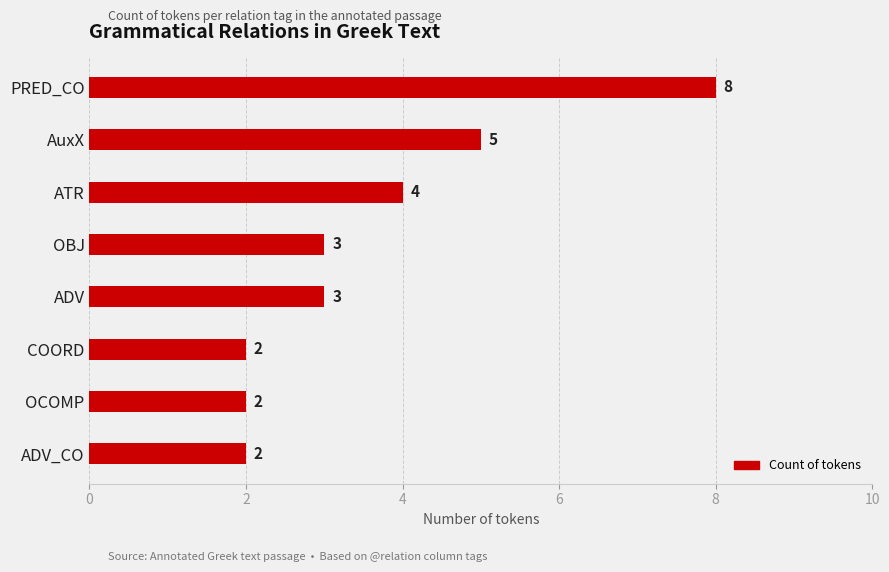

Approximately how many times larger is the value at OCOMP compared to OBJ?

0.7